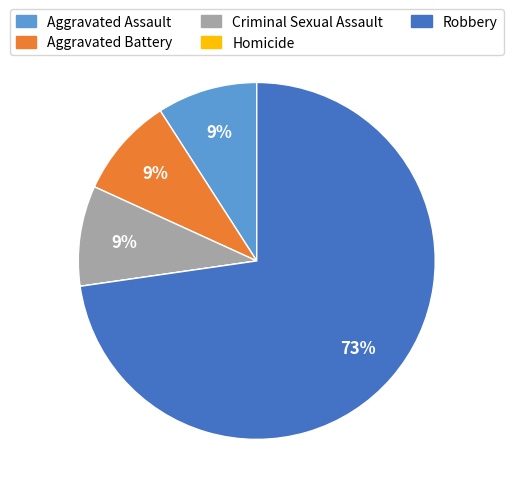

To the nearest percent, what portion does Aggravated Battery represent?

9%